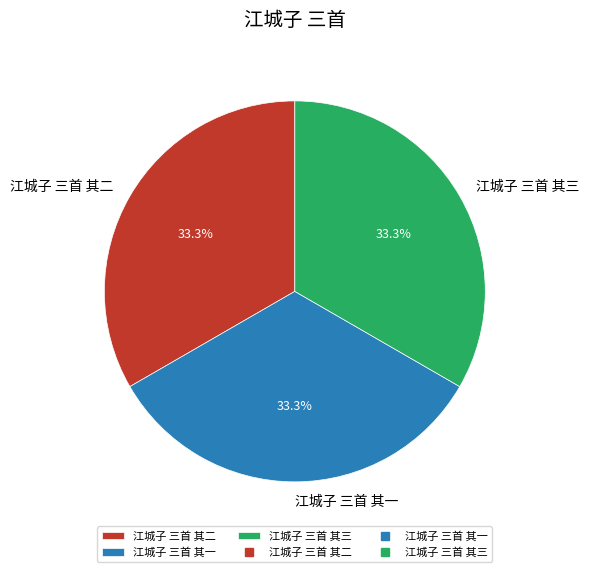

What percentage is NOT represented by 江城子 三首 其一?

66.7%